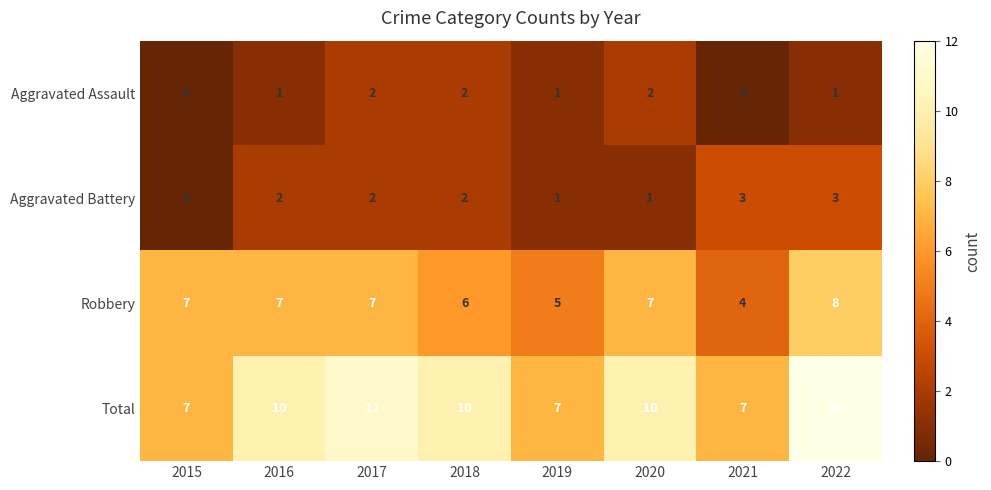

How many Aggravated Battery values are between 1 and 3?

7